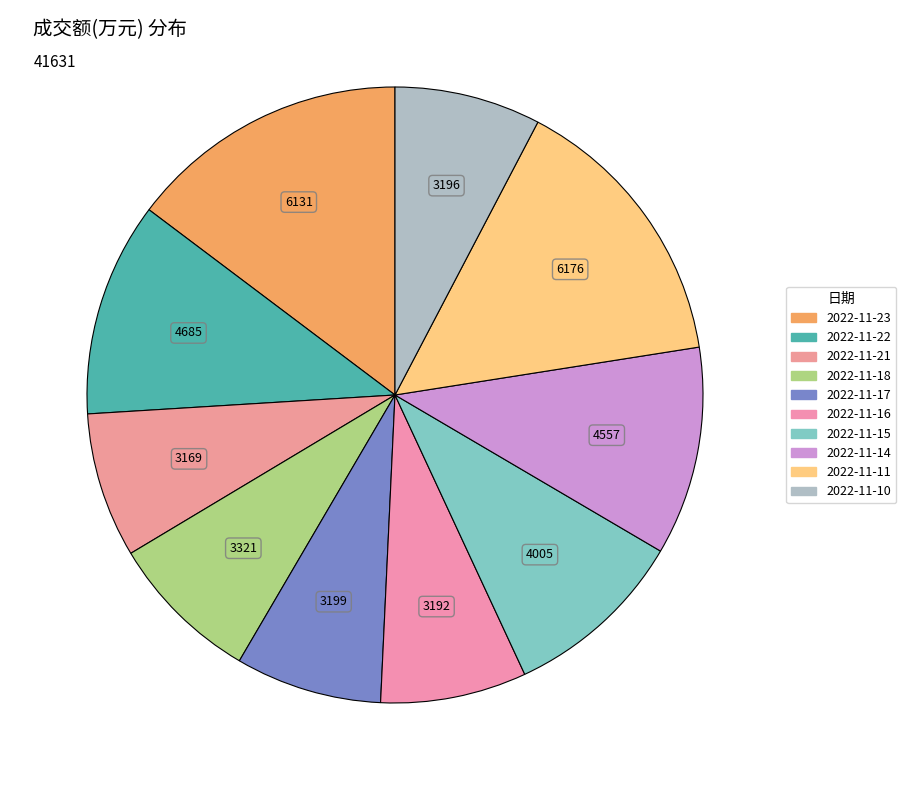

Between 2022-11-23 and 2022-11-21, which is larger?

2022-11-23